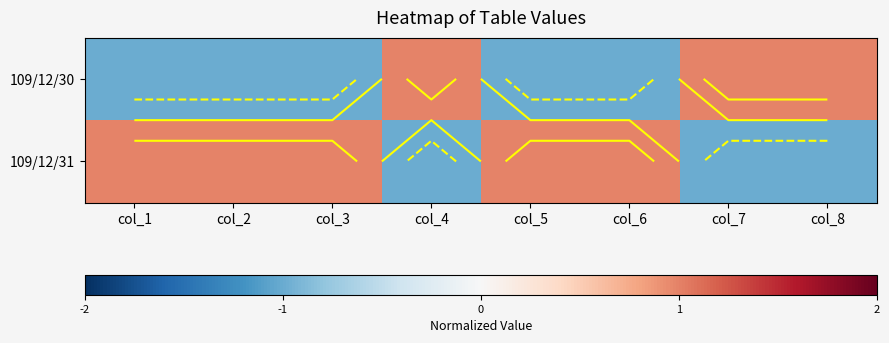

At col_1, list the series in order from largest to smallest.

109/12/31, 109/12/30